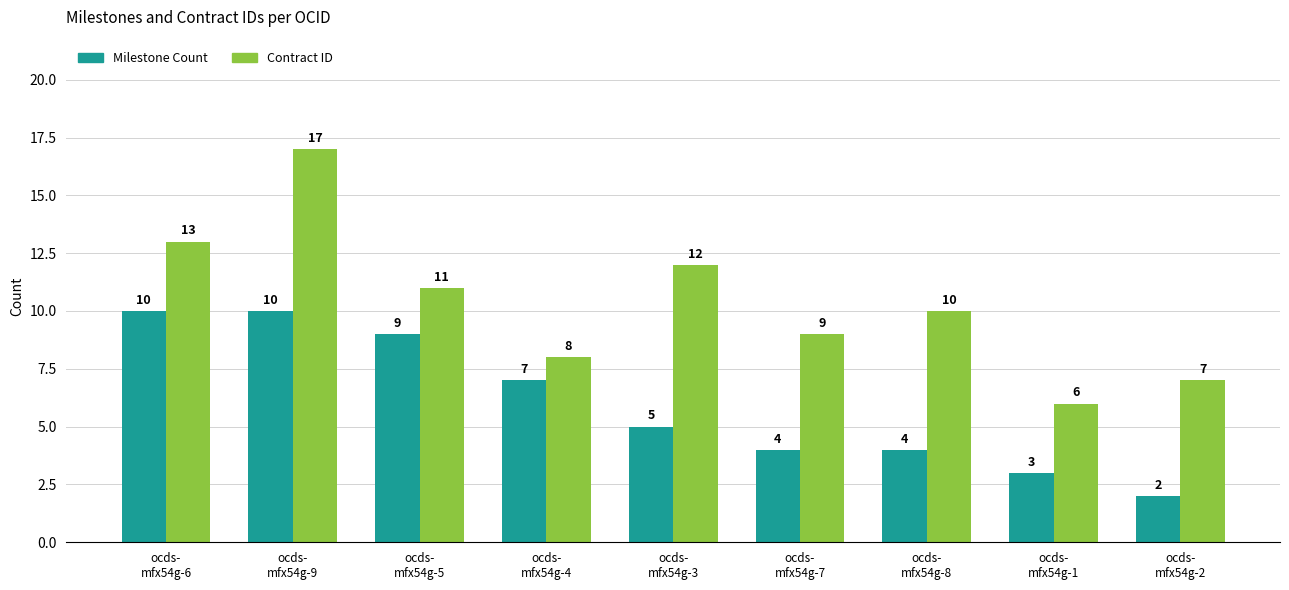

What is the value of the Milestone Count bar at the 5th from the left?

5